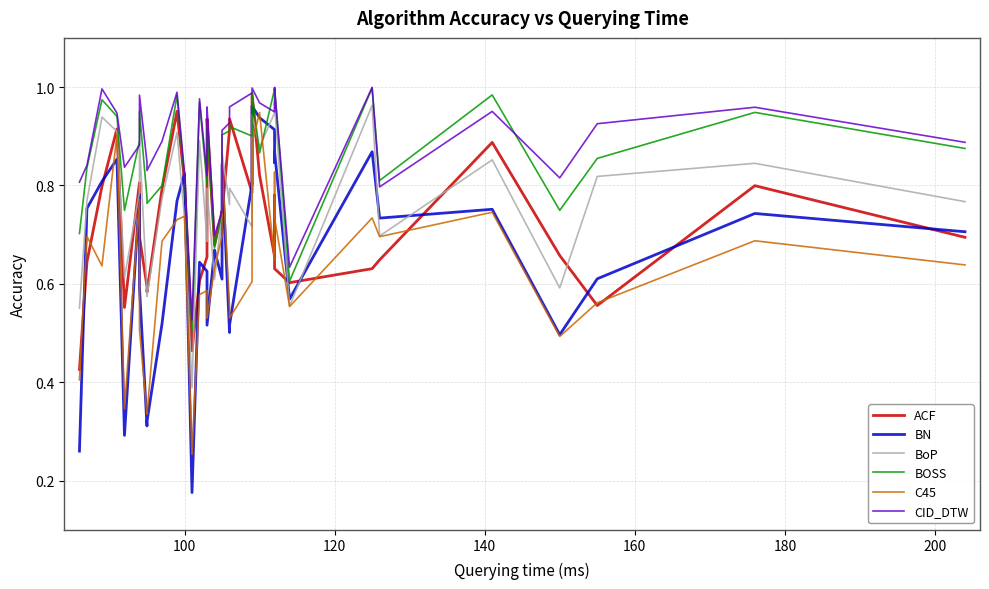

True or false: CID_DTW has more than 1 interior local peaks.

True